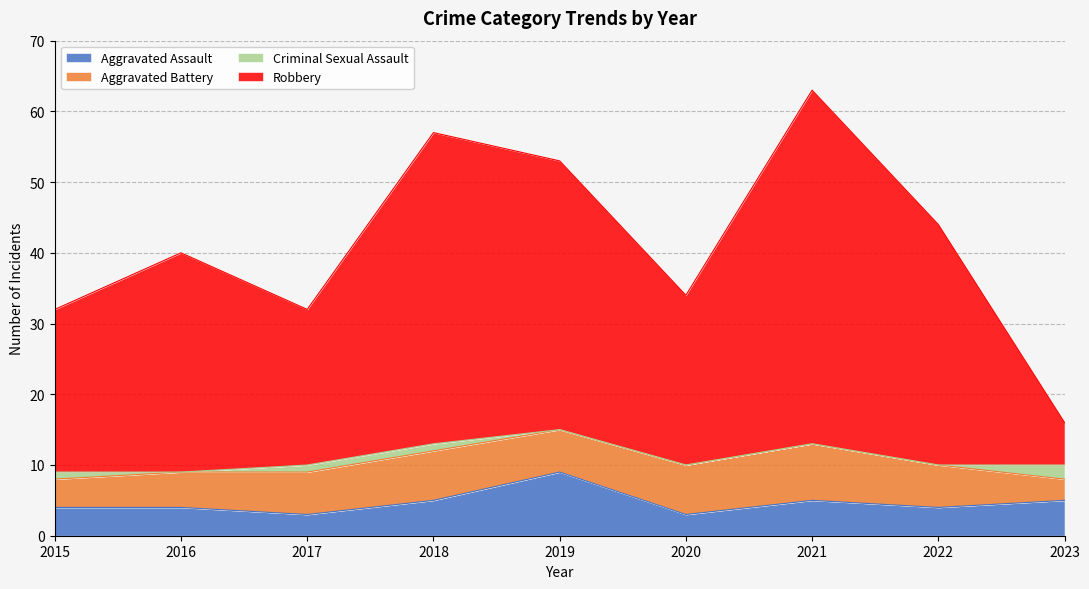

The value of Aggravated Assault at 2016 is 4. True or false?

True